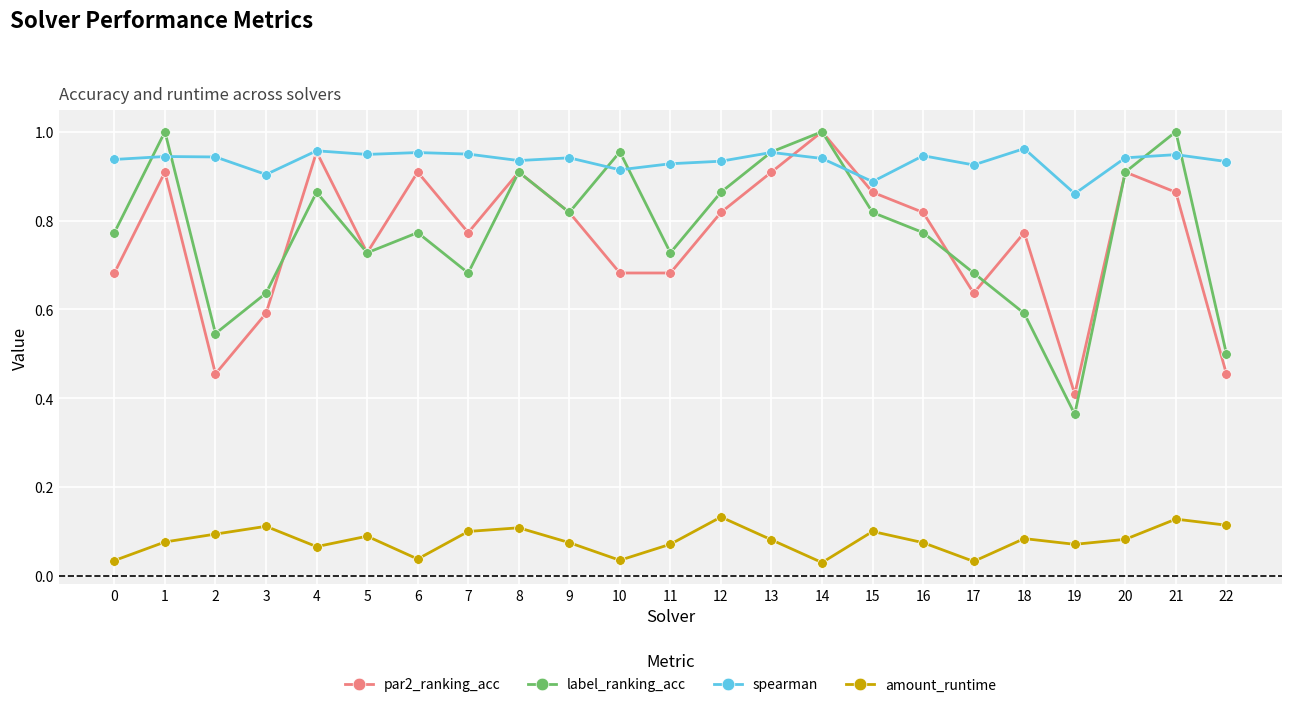

Between 17 and 21, which series saw the biggest shift?

label_ranking_acc